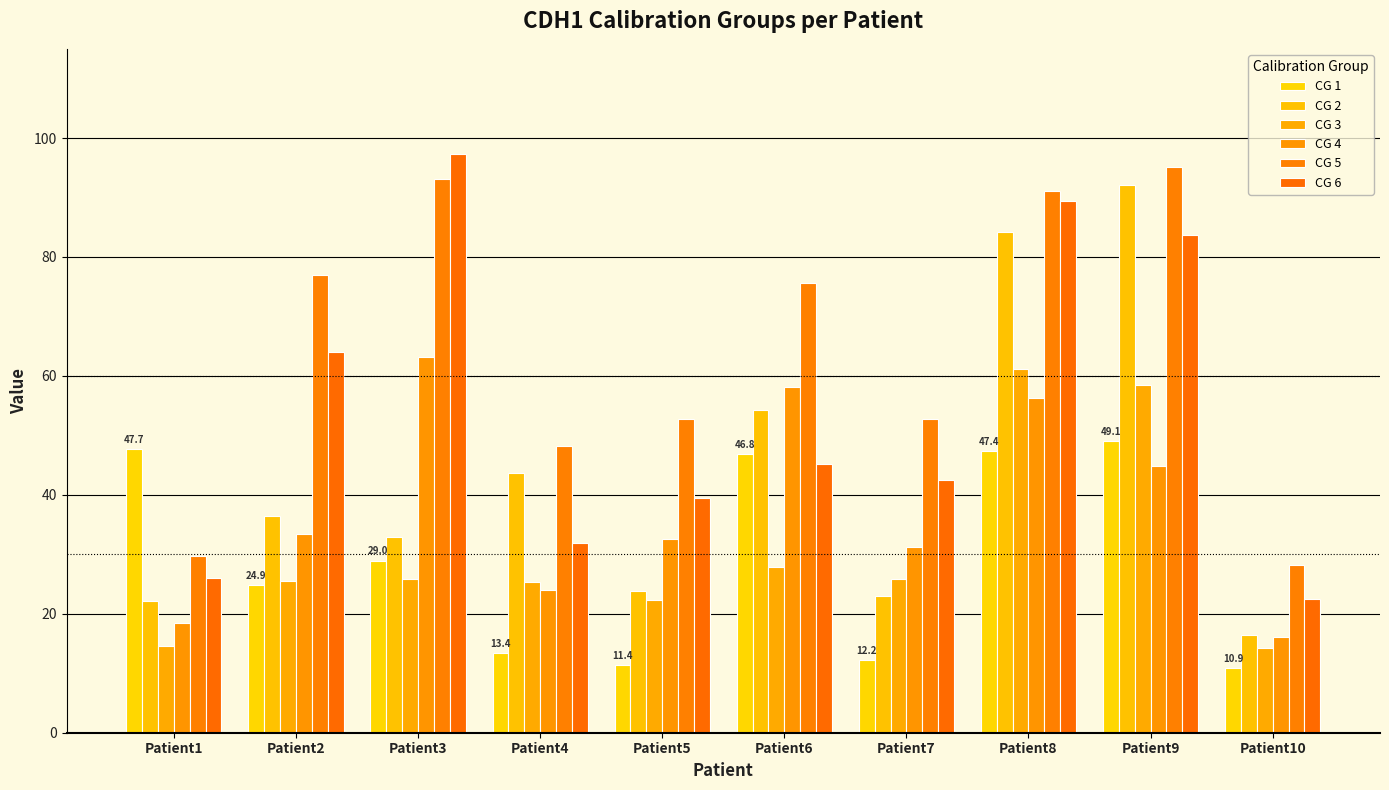

What is the value of the CG 4 bar at the 9th from the left?

44.8